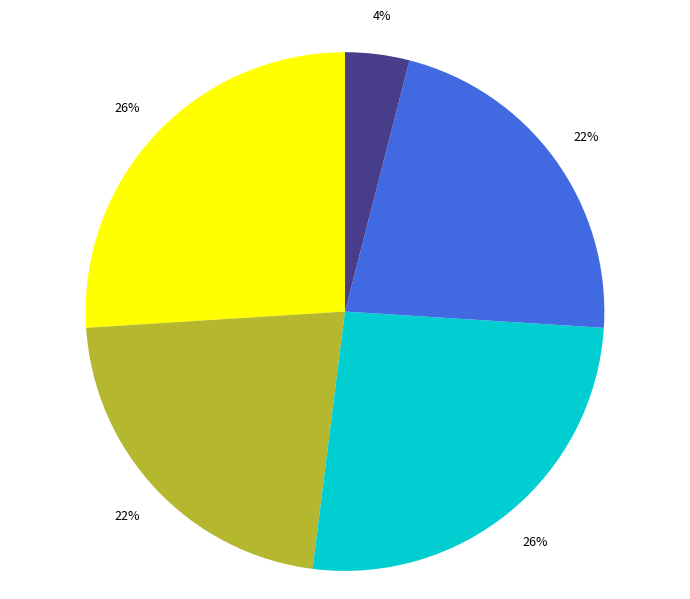

Is there a majority slice in this chart?

No